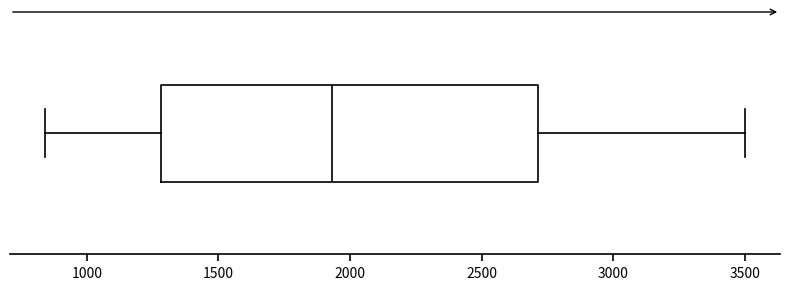

Read this box plot against the x-axis: the position of the median line, the range covered by the box, and the ends of both whiskers. The values are not printed on the chart, so give them approximately, as read against the axis.

median 1950, box 1300 to 2700, whiskers 850 to 3500